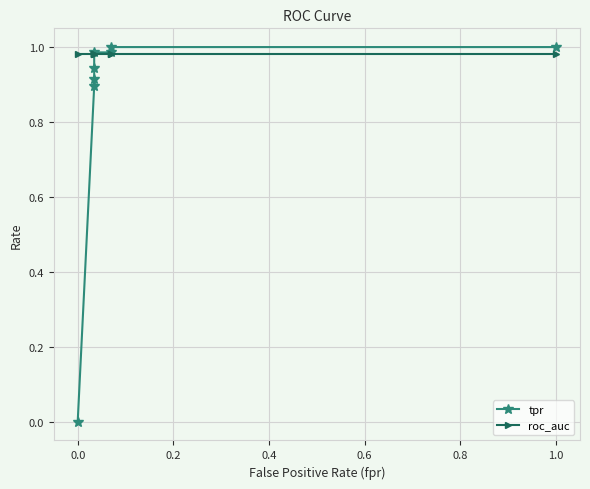

Which series has the widest spread of values?

tpr